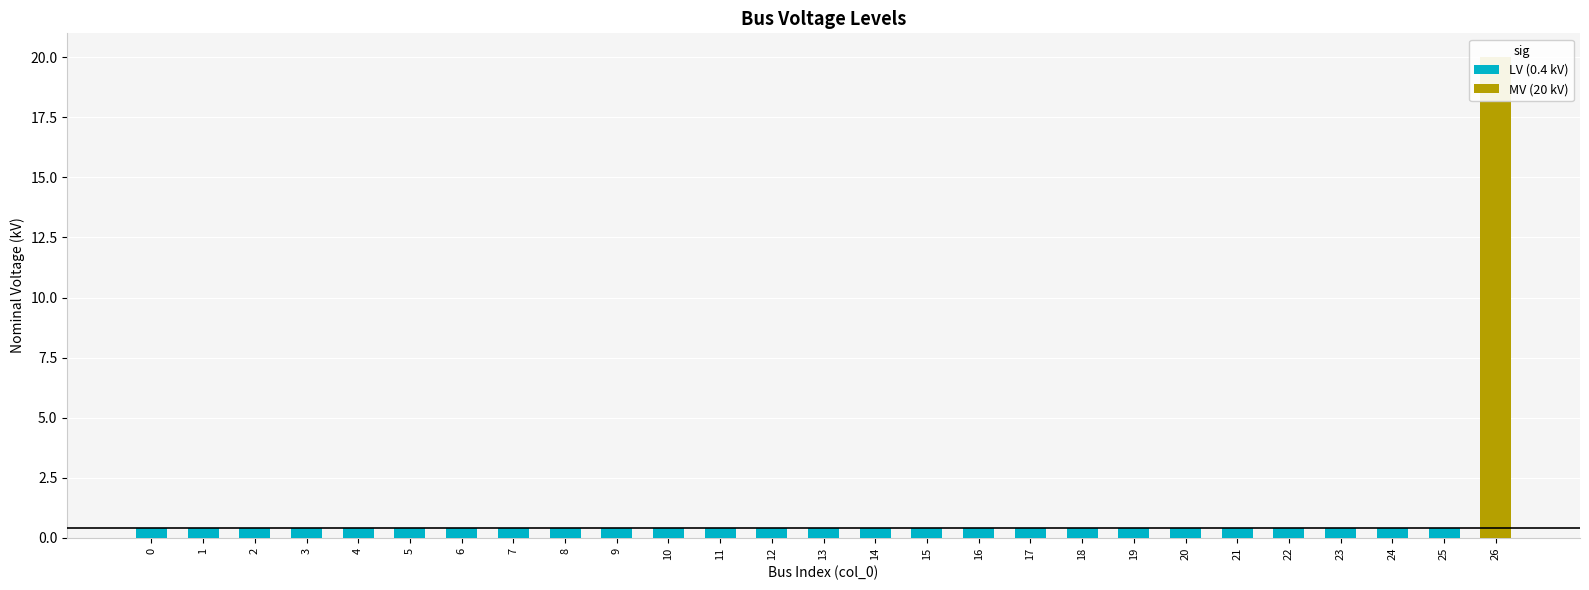

How many bars are there in total?

27